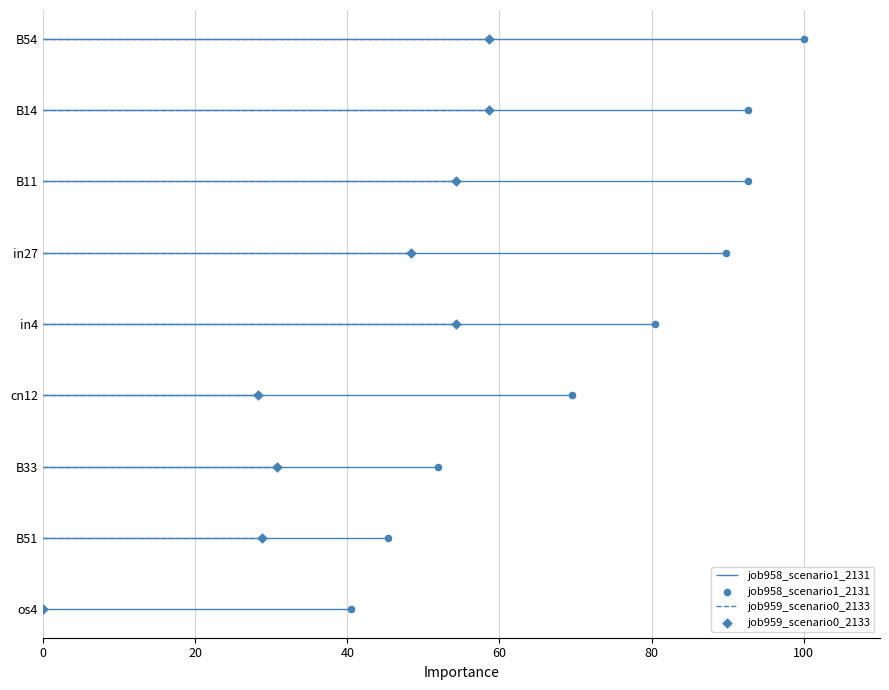

Which series contains the highest Y value?

job958_scenario1_2131